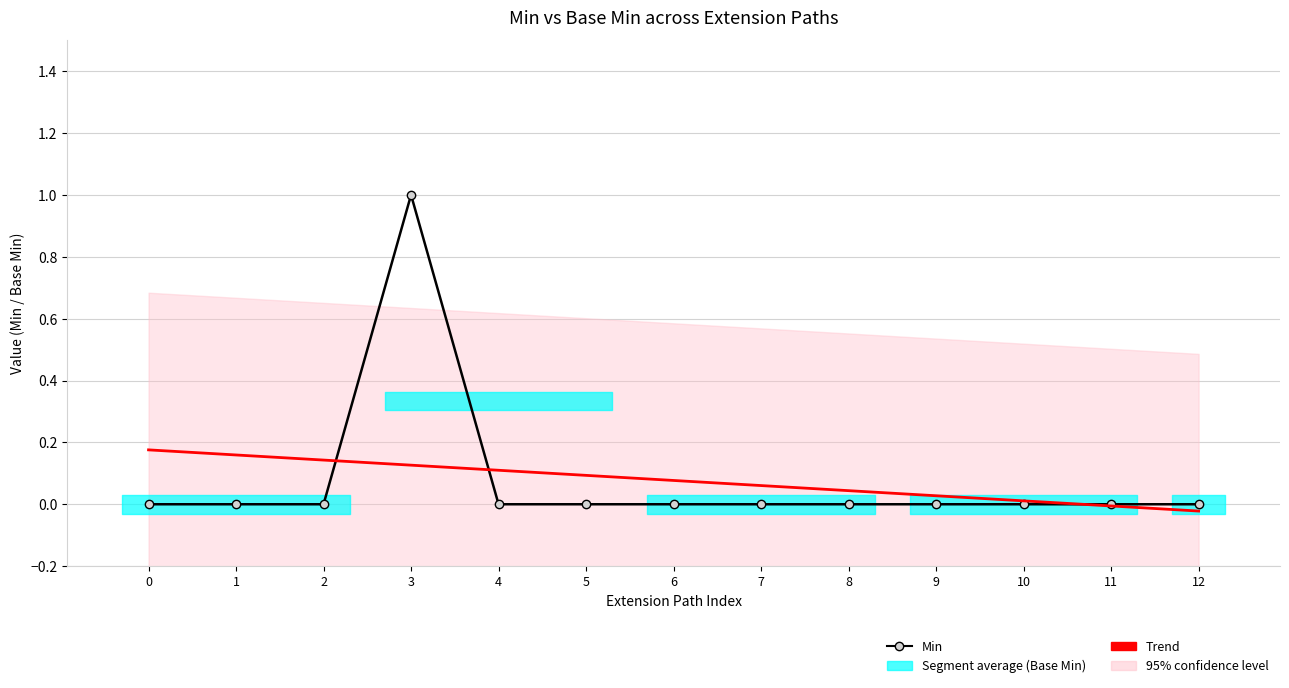

The value of Trend at 5 is 0.0. True or false?

False